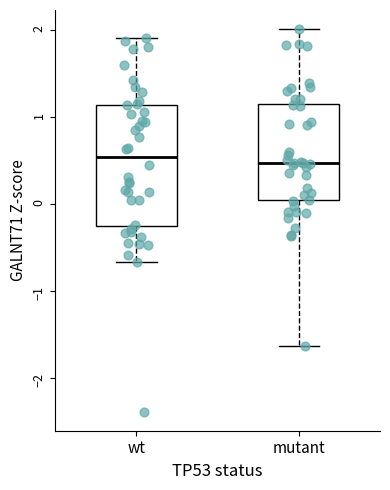

Reading left to right, transcribe this box plot: for each box, give where its median line is, the range the box spans, and where its two whiskers end, as read against the y-axis. The values are not printed on the chart, so give them approximately, as read against the axis.

wt: median 0.5, box -0.3 to 1.1, whiskers -0.7 to 1.9
mutant: median 0.5, box 0.0 to 1.1, whiskers -1.6 to 2.0